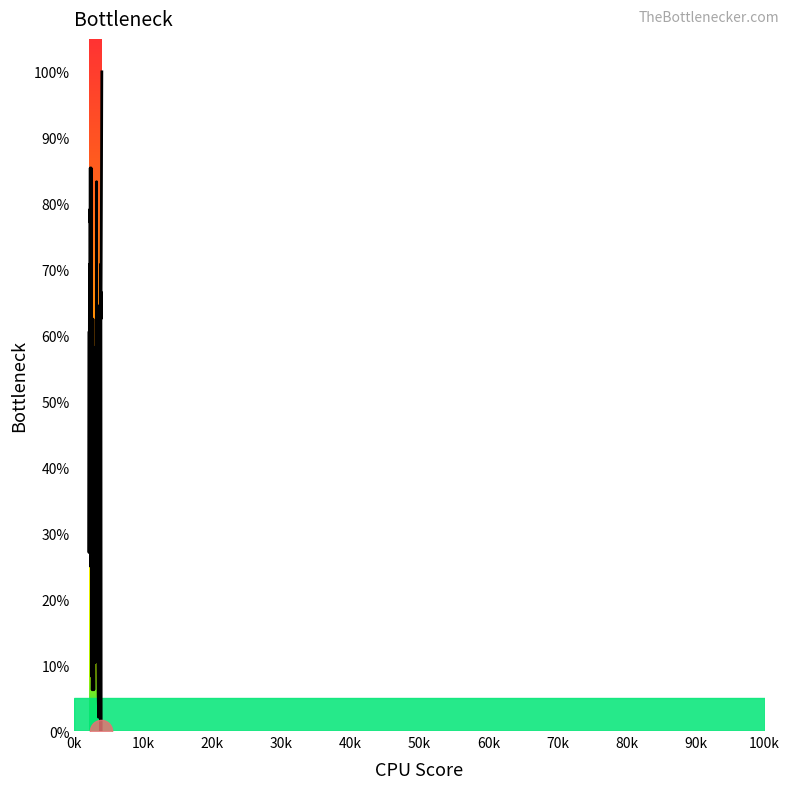

What is the maximum value shown in the chart?

100.0